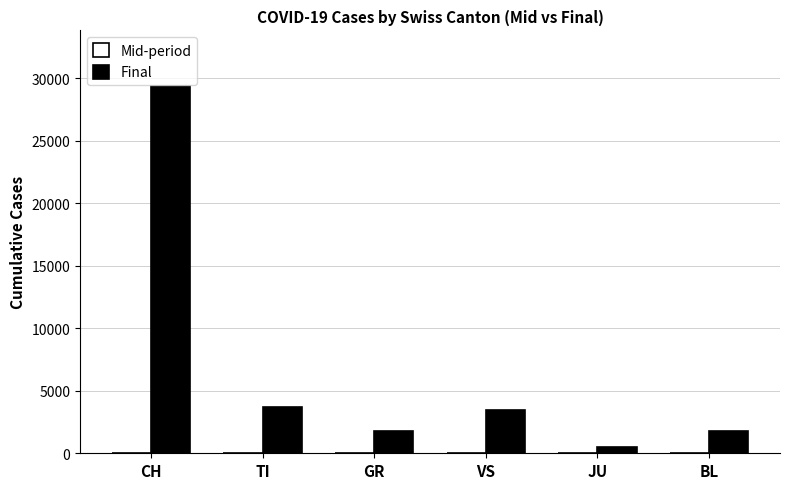

What is the sum of the Final values at VS and TI?

7113